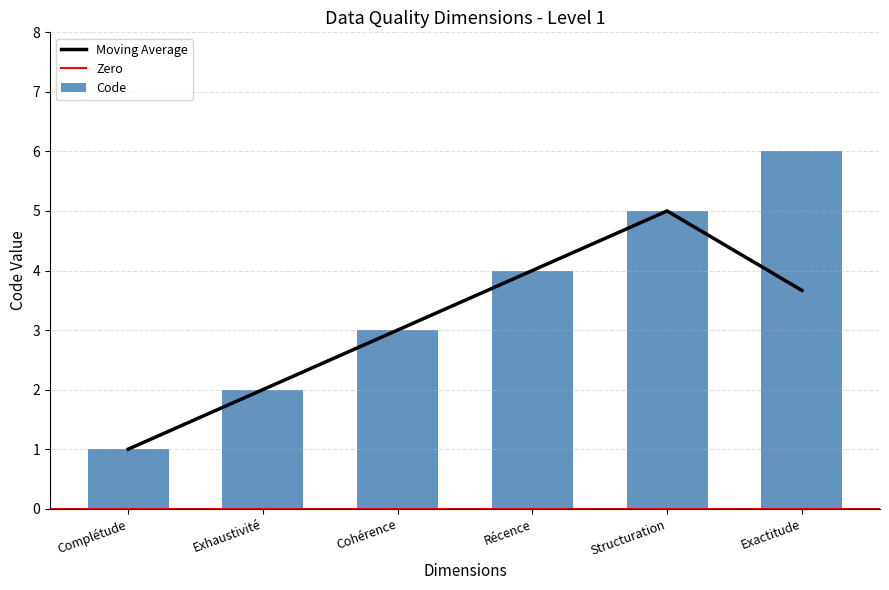

What is the change in value from Cohérence to Exactitude?

+3